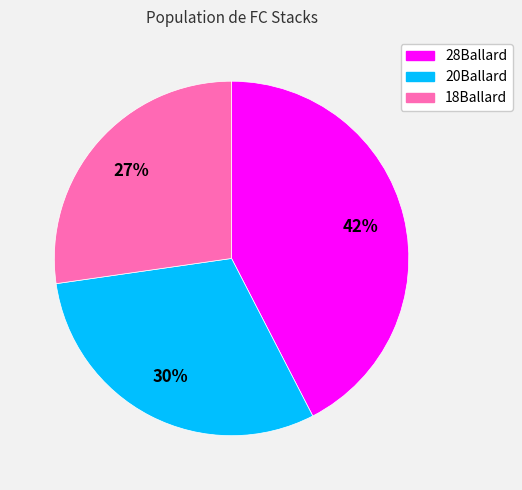

What percentage is the 20Ballard slice, to the nearest percent?

30%